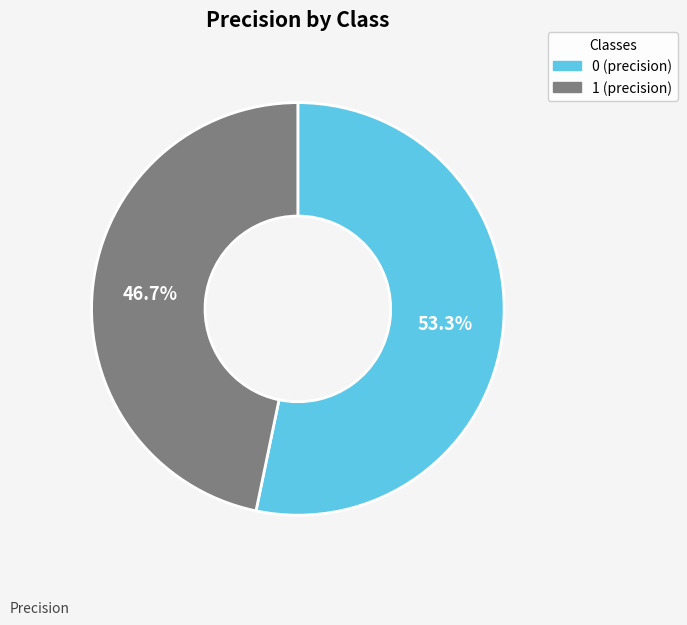

Does any single category account for the majority?

Yes